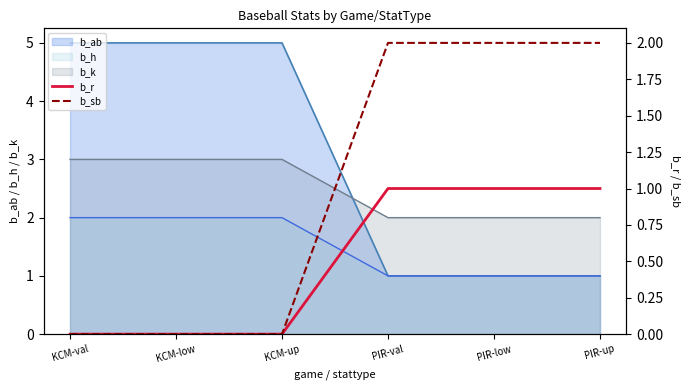

Is the value of b_r at PIR-low greater than the value of b_sb at KCM-up?

Yes